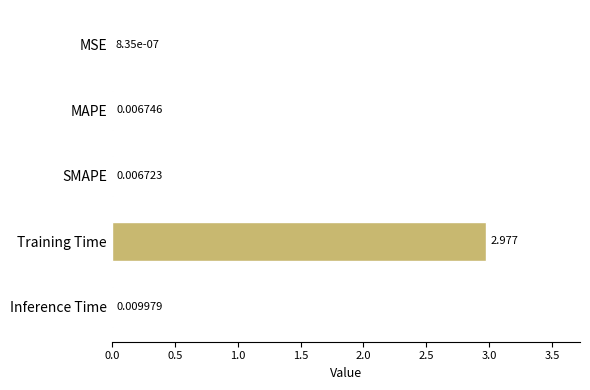

Which has a higher value, MSE or MAPE?

MAPE